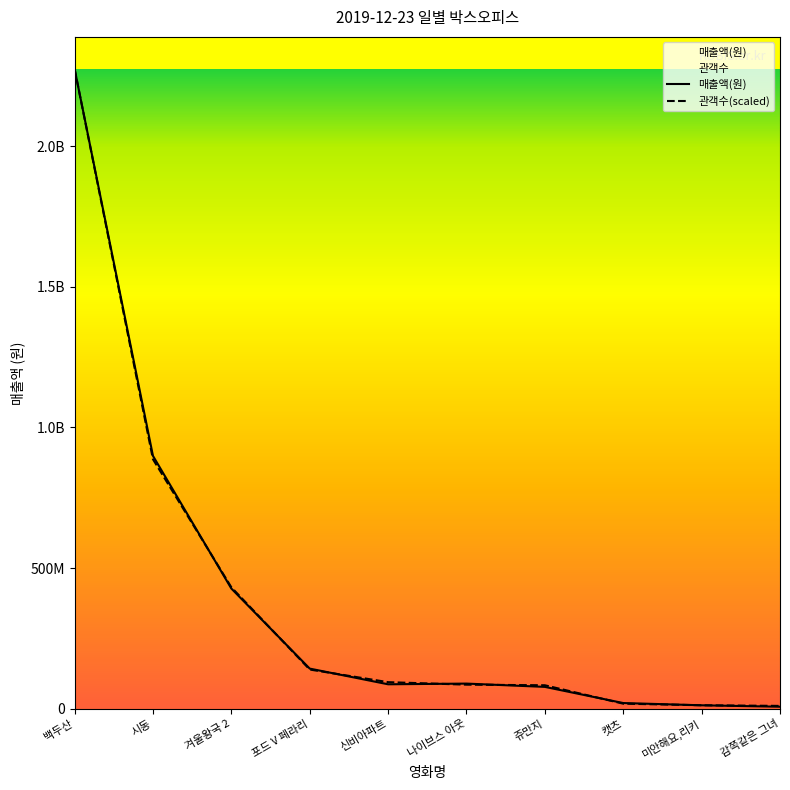

What value does the 관객수 series have at 쥬만지?

83651837.4